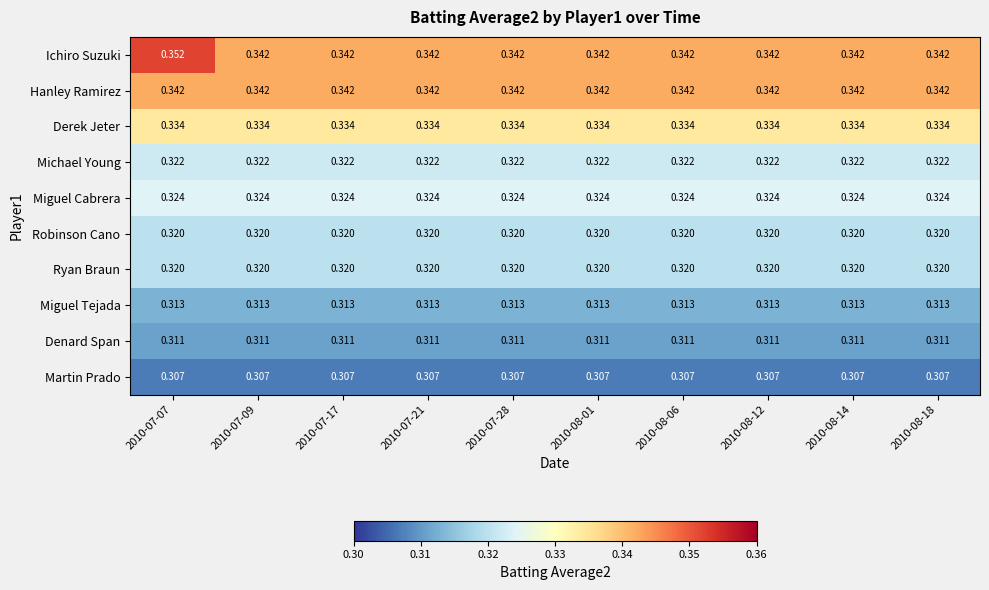

Which series has the widest spread of values?

Ichiro Suzuki